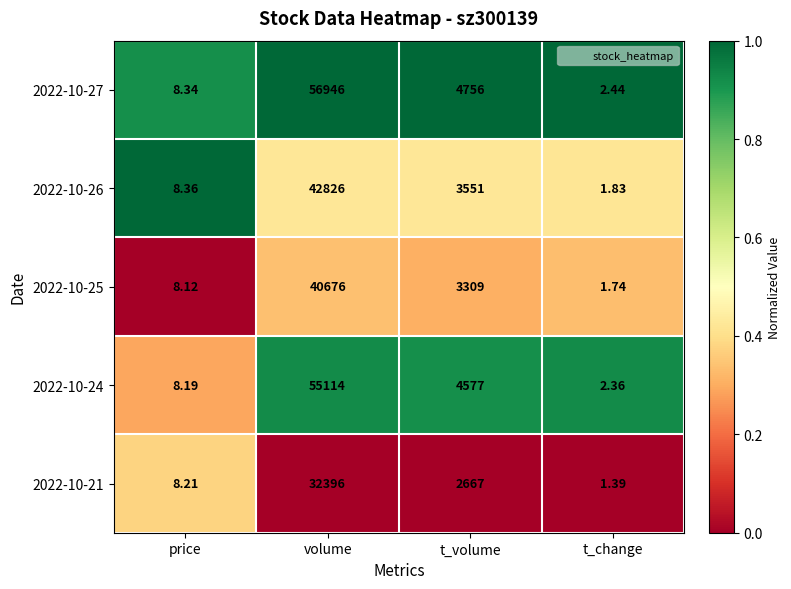

What is the spread (max minus min) of values at volume?

24550.0